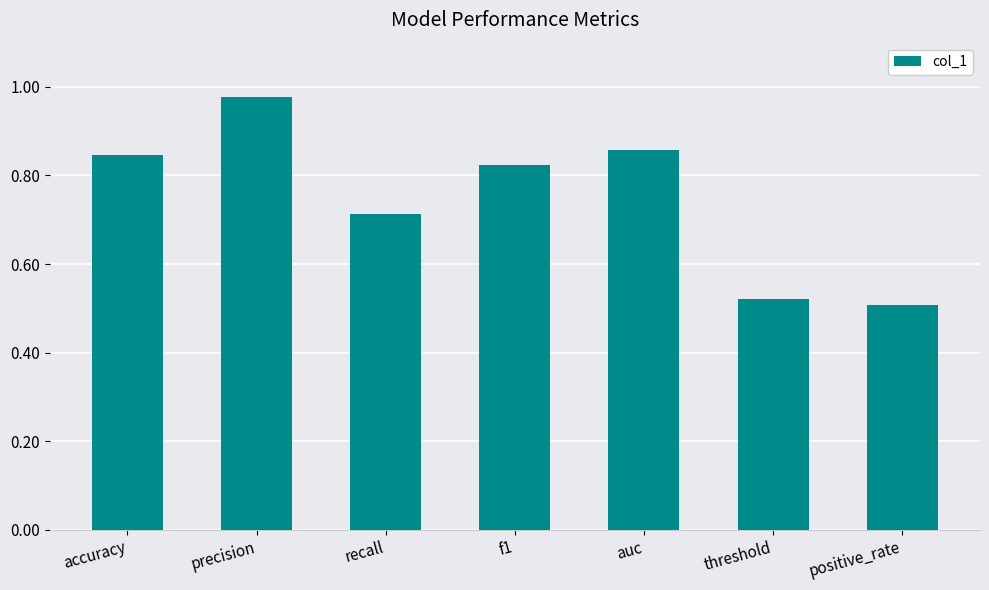

What is the change in value from accuracy to positive_rate?

-0.3